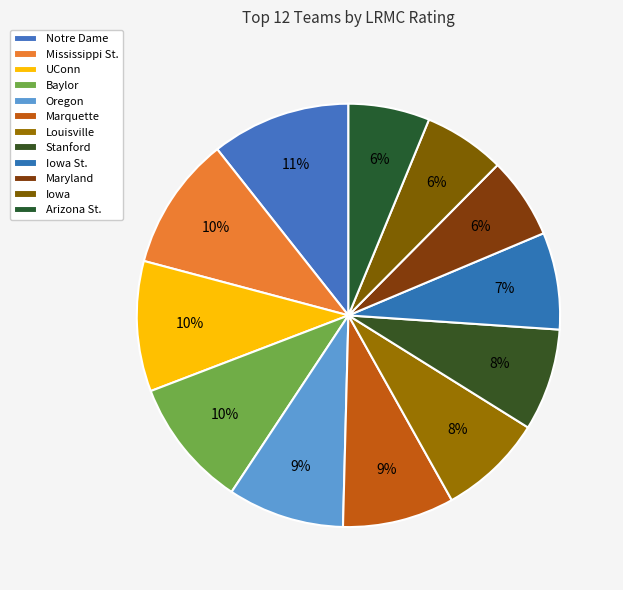

Count the number of slices in the pie.

12